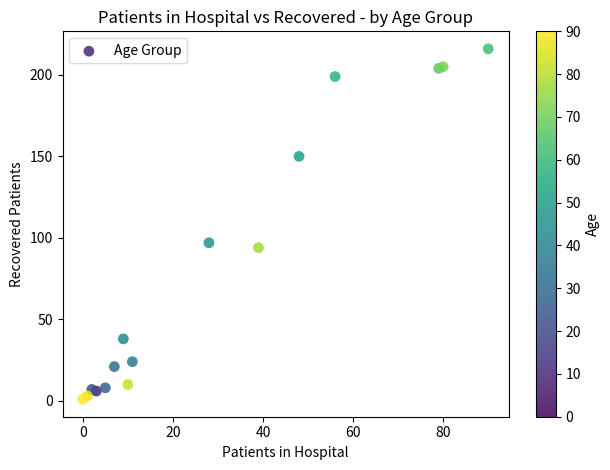

What is the range of X values (max minus min)?

90